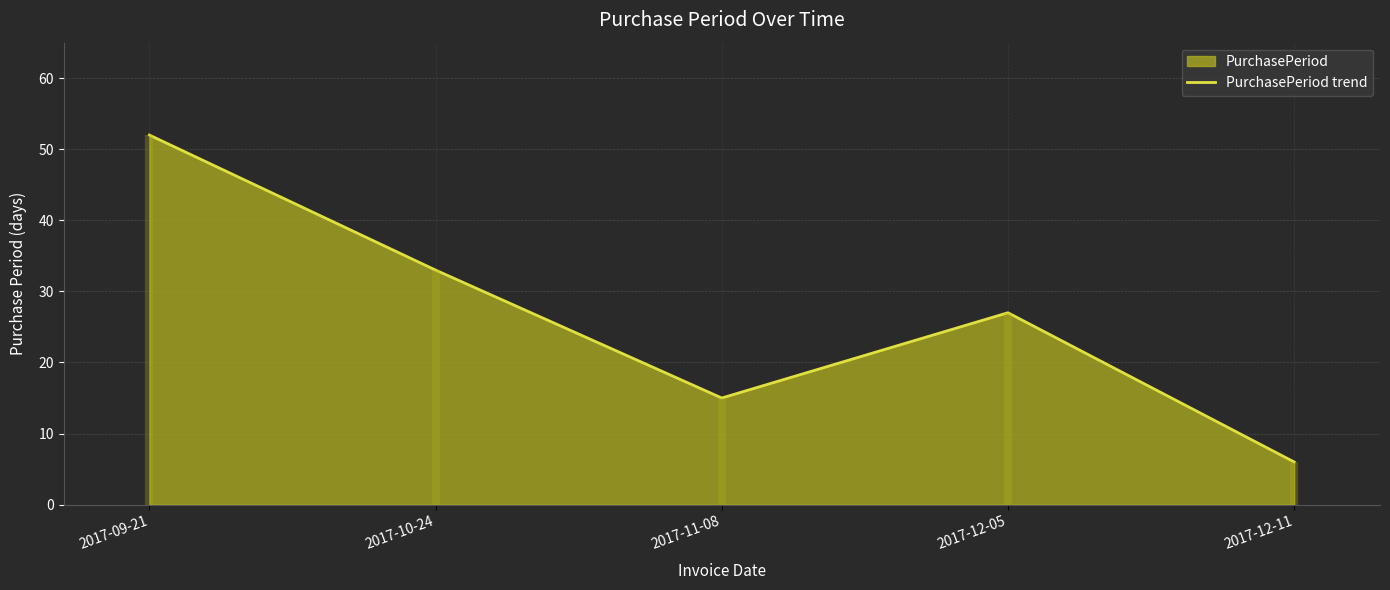

Between 2017-12-05 and 2017-11-08, which is larger?

2017-12-05